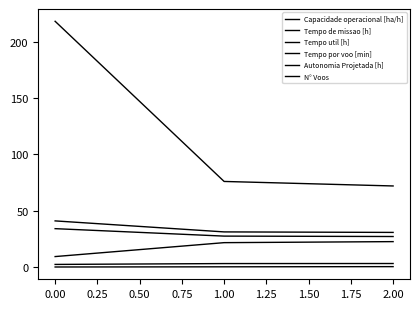

How many distinct data groups are displayed?

6